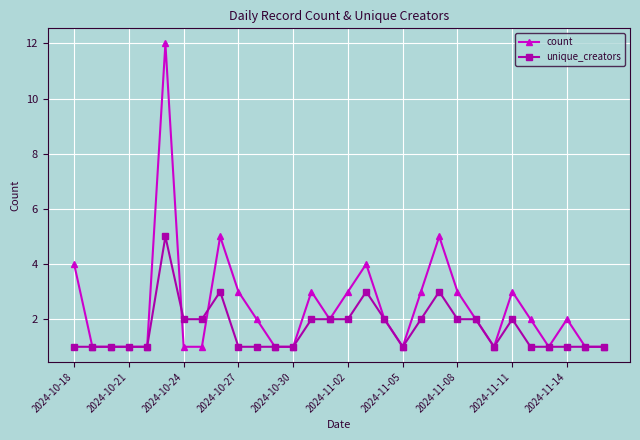

True or false: count has more than 0 interior local peaks.

True